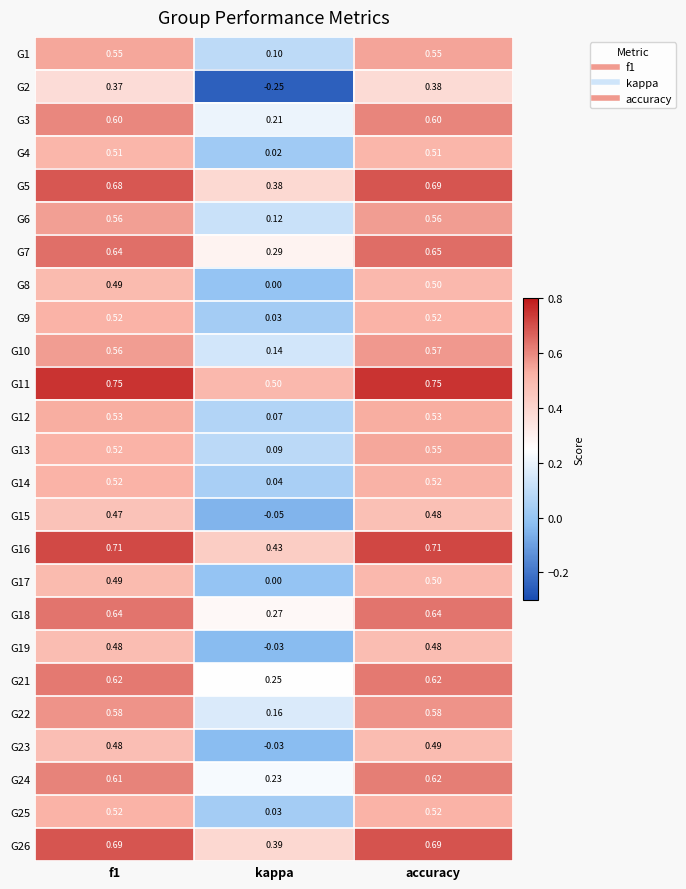

Which series has the widest spread of values?

G2